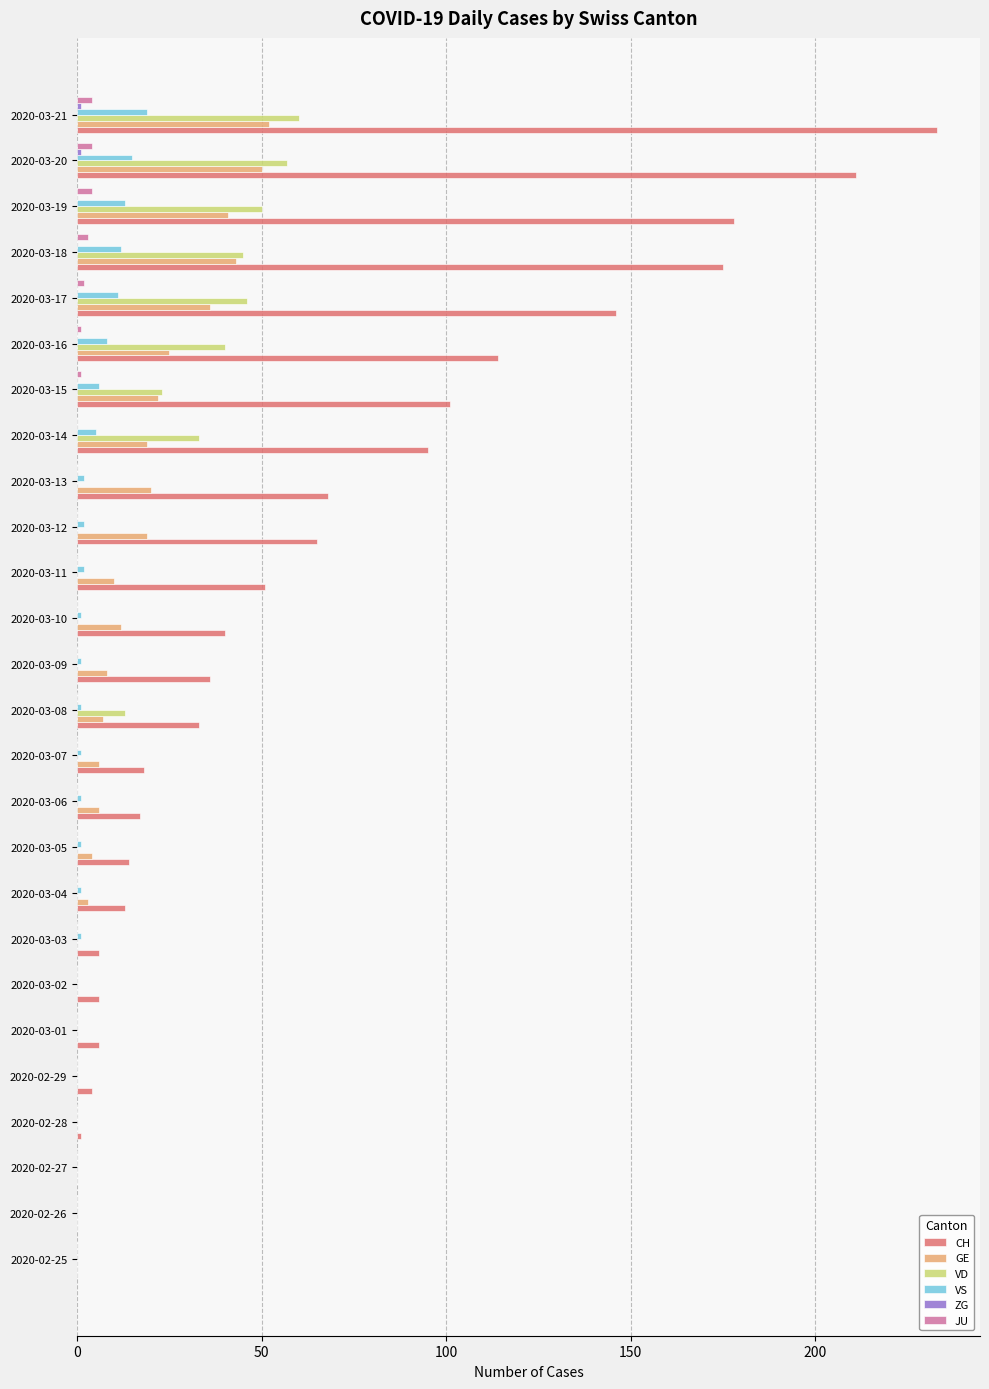

At which label does GE reach its peak?

2020-03-21